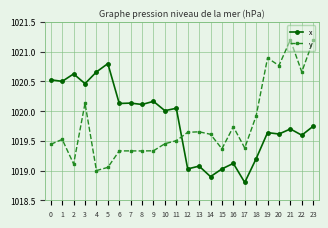

What is the difference between the highest and lowest values at 20?

1.2